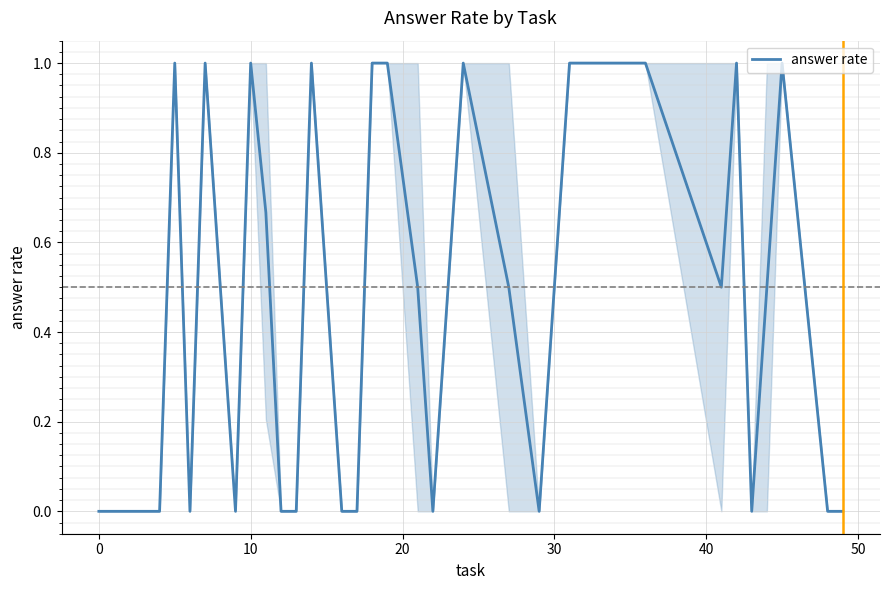

What is the greatest value displayed?

1.0